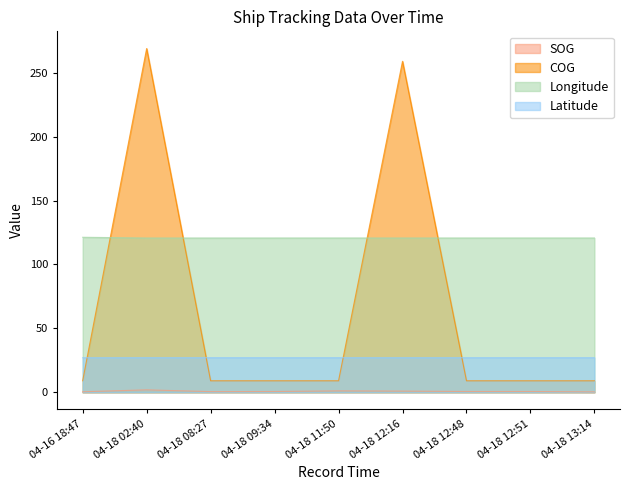

True or false: Longitude and SOG intersect in this chart.

False